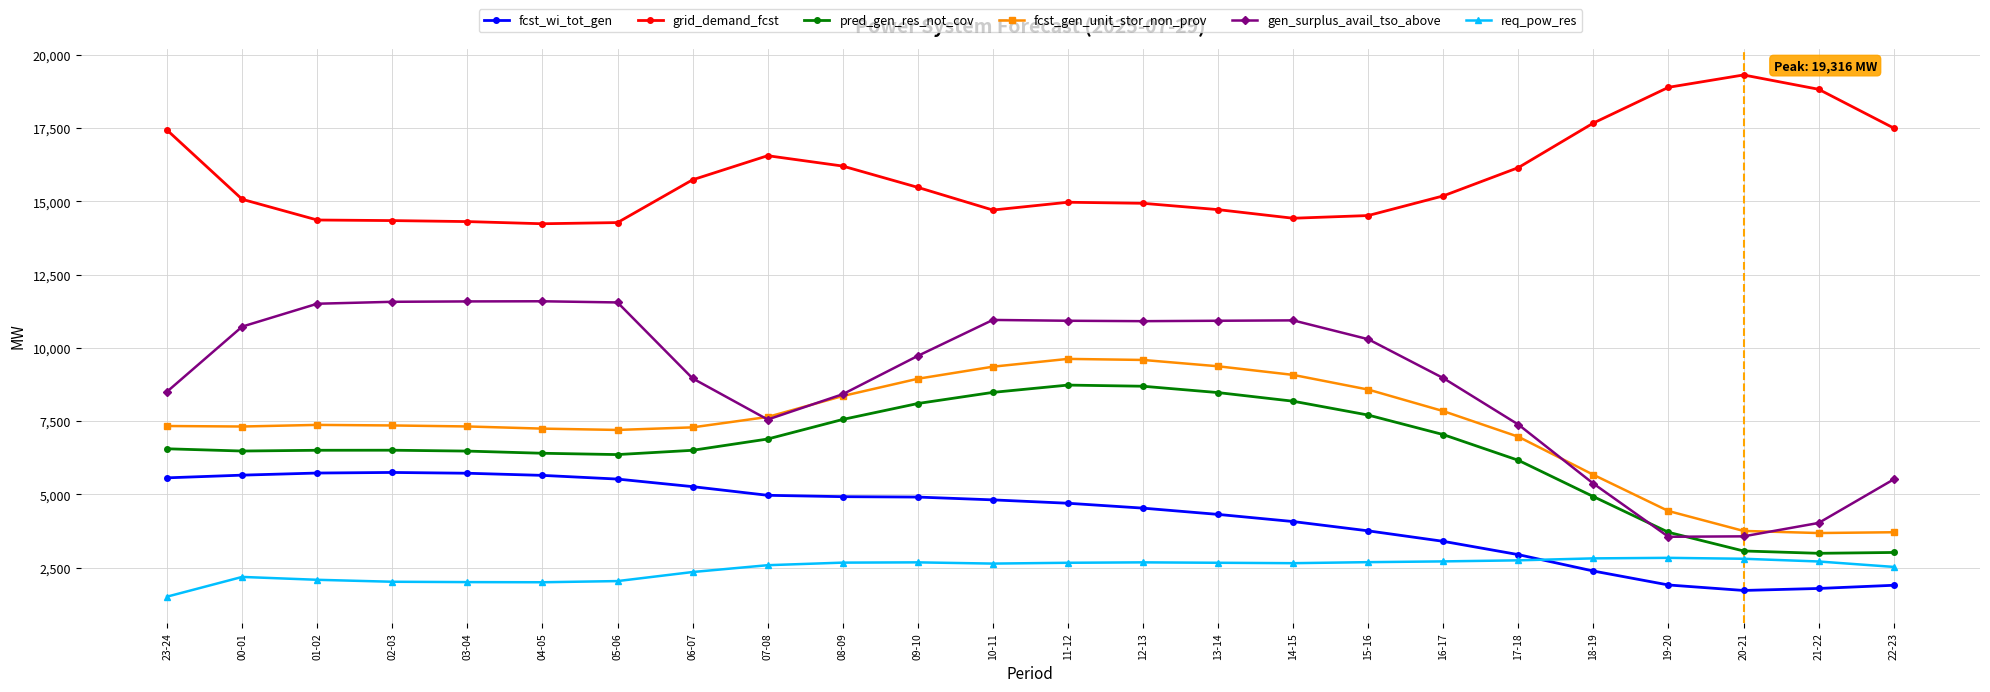

True or false: fcst_wi_tot_gen and grid_demand_fcst cross at least once.

False